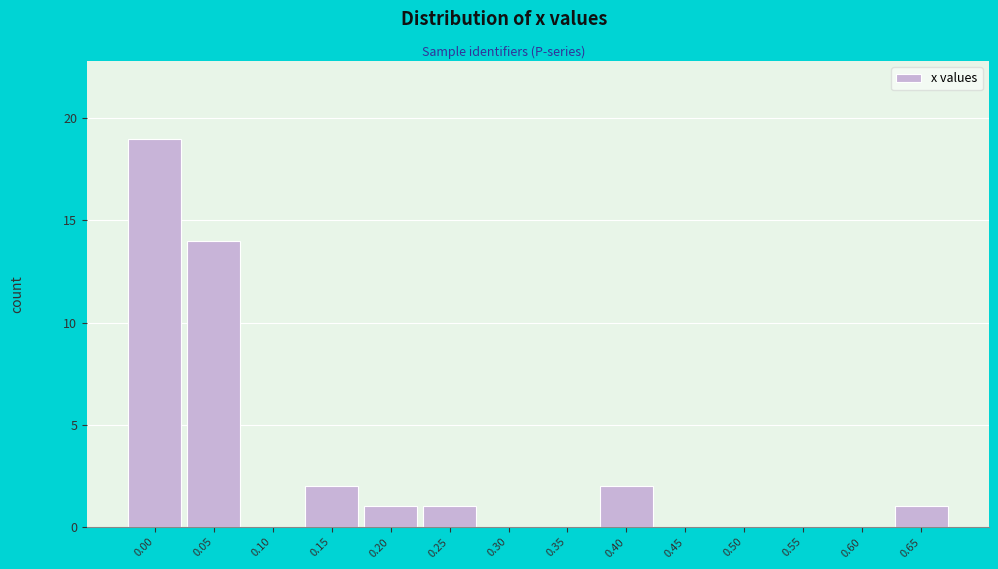

Reading left to right, what are all the values shown in this chart?

0.00=19	0.05=14	0.10=0	0.15=2	0.20=1	0.25=1	0.30=0	0.35=0	0.40=2	0.45=0	0.50=0	0.55=0	0.60=0	0.65=1